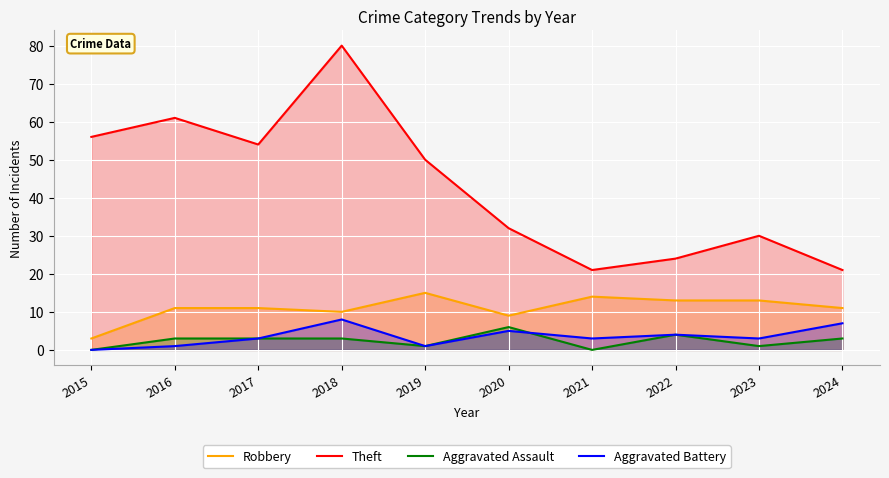

How many data points in Aggravated Battery are above 3?

4